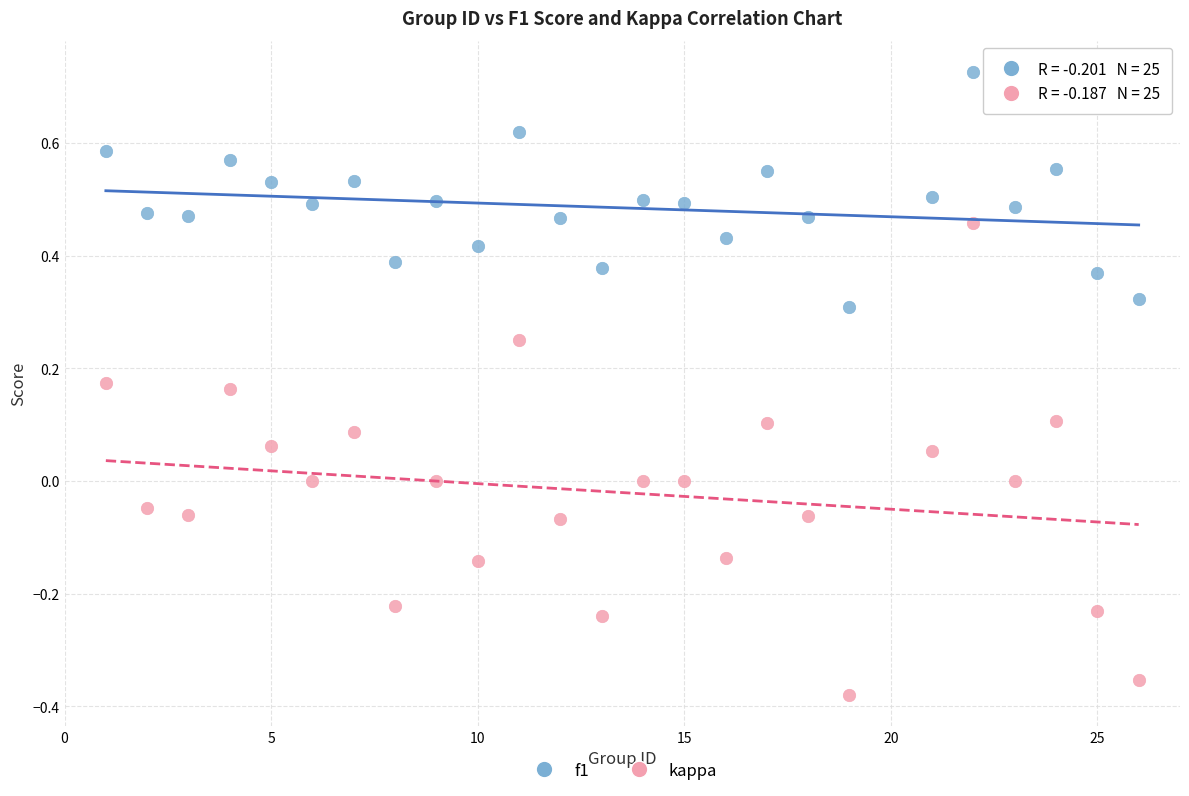

What are all the series names shown in the legend?

f1, kappa